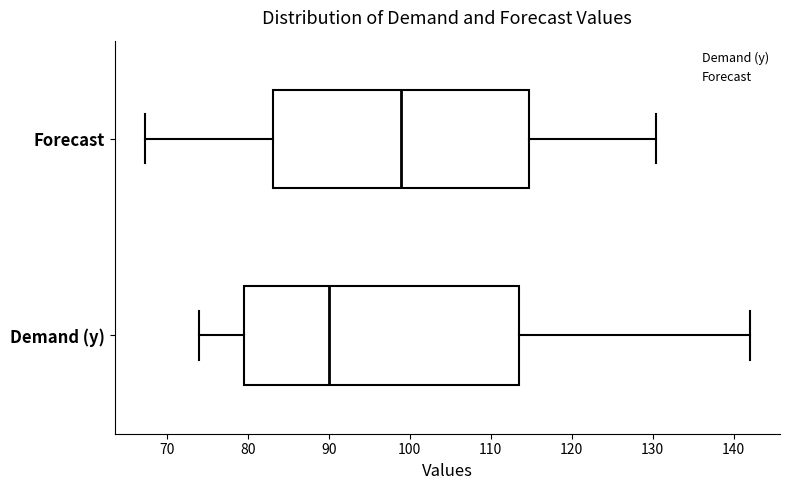

Comparing the boxes themselves (not the whiskers), which one is the widest?

Demand (y)